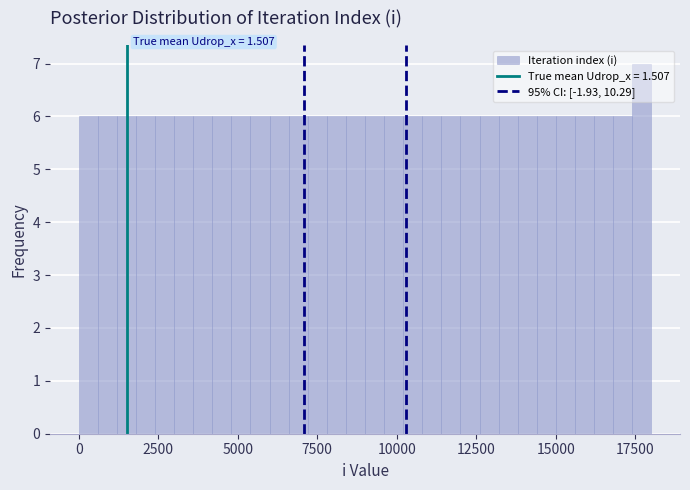

Around what value on the x-axis is the tallest bar? Give the approximate position of its centre, as read against the axis.

17500